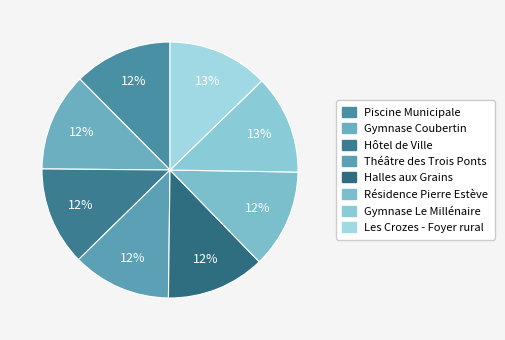

How many segments does this pie chart have?

8